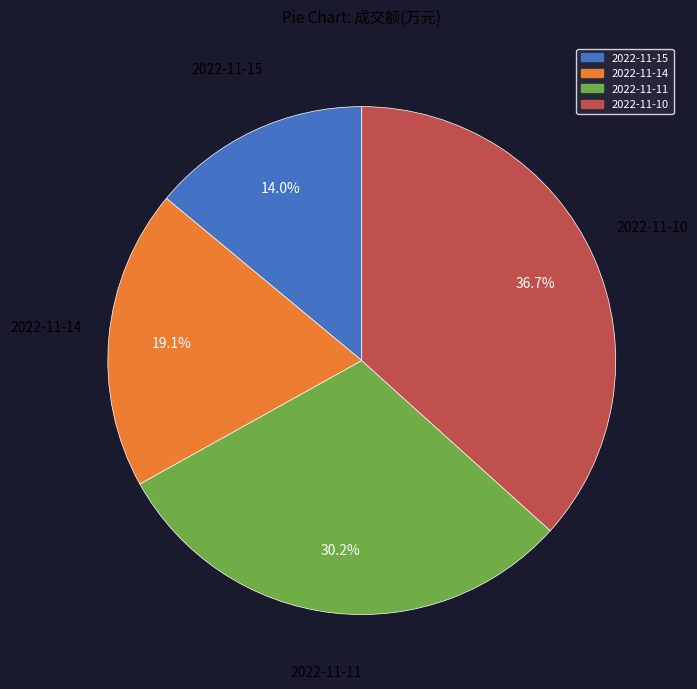

What portion of the pie excludes 2022-11-15?

86.0%